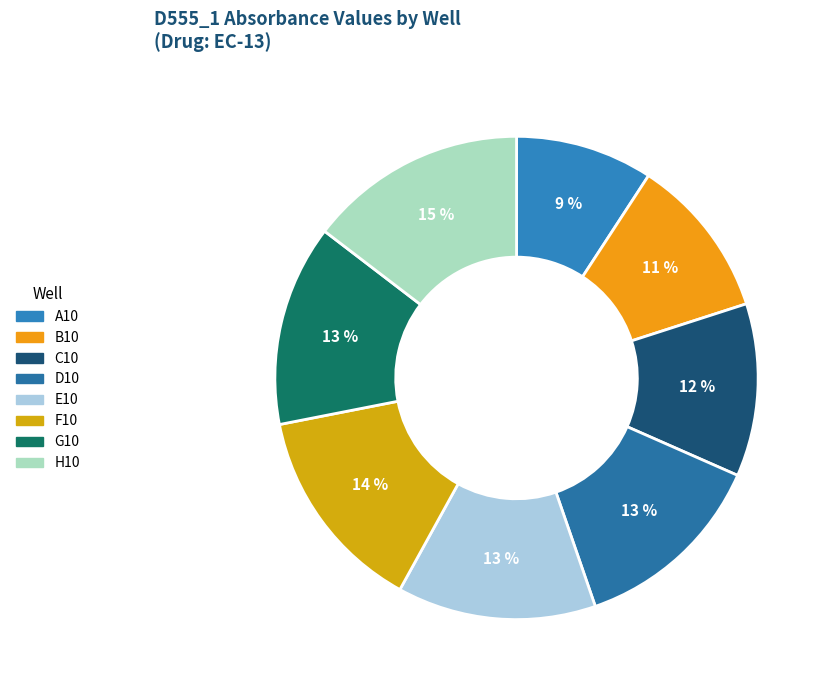

Count the number of slices in the pie.

8